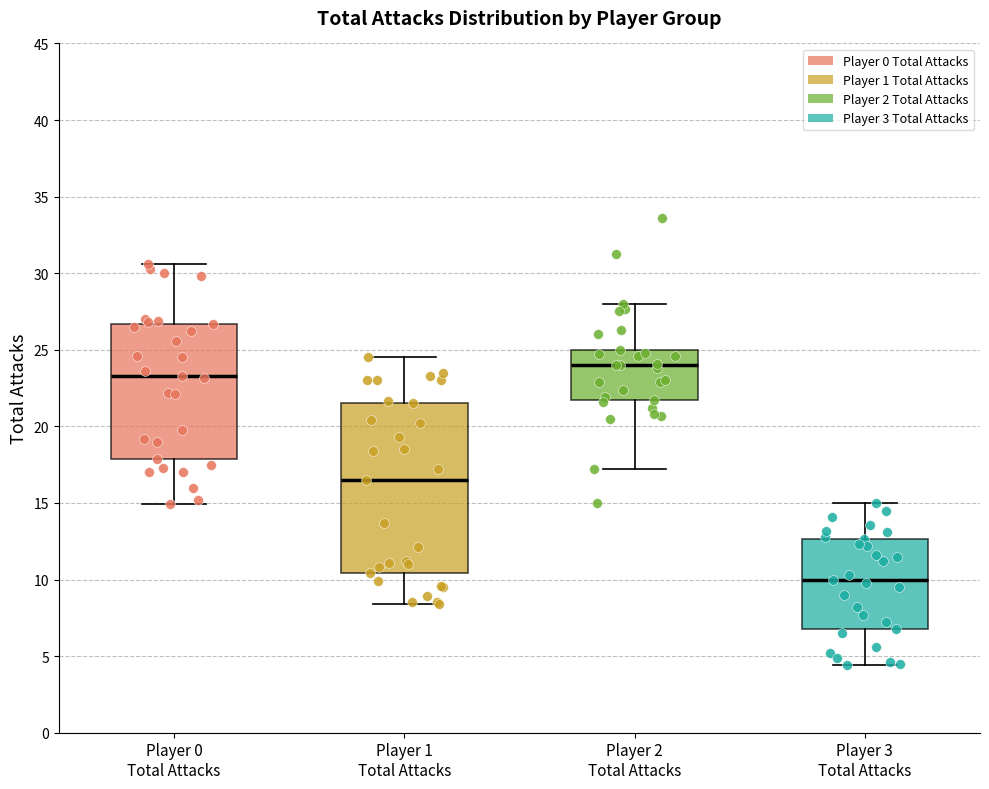

Which box is the tallest, from its lower edge to its upper edge?

Player 1 Total Attacks